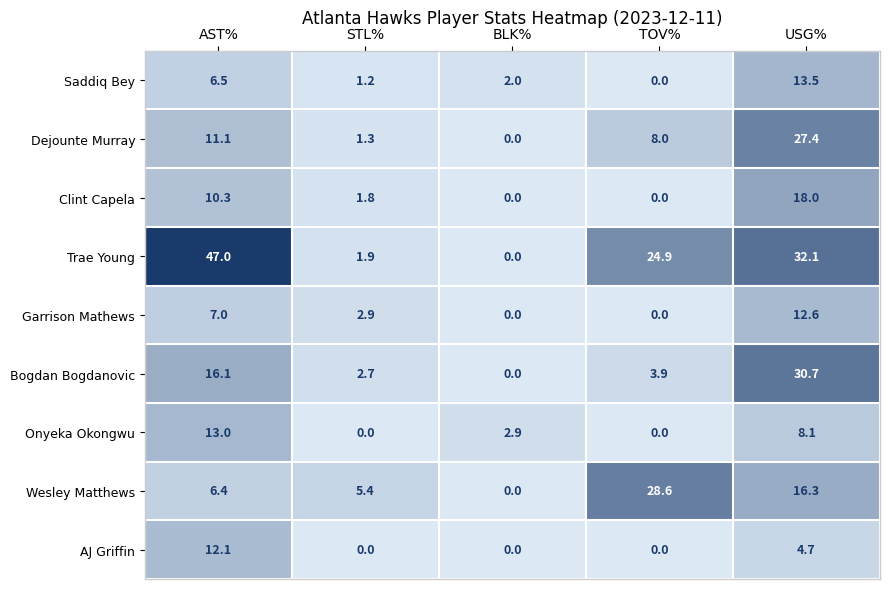

Rank the series by their maximum value, from lowest to highest.

AJ Griffin, Garrison Mathews, Onyeka Okongwu, Saddiq Bey, Clint Capela, Dejounte Murray, Wesley Matthews, Bogdan Bogdanovic, Trae Young